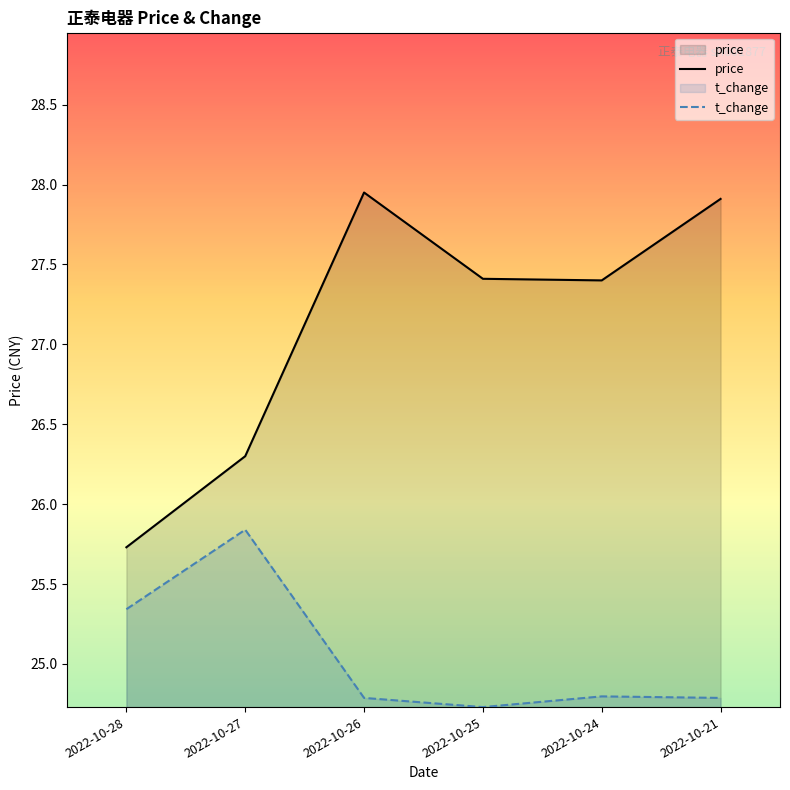

What is the difference between the maximum and minimum values in the price series?

2.2